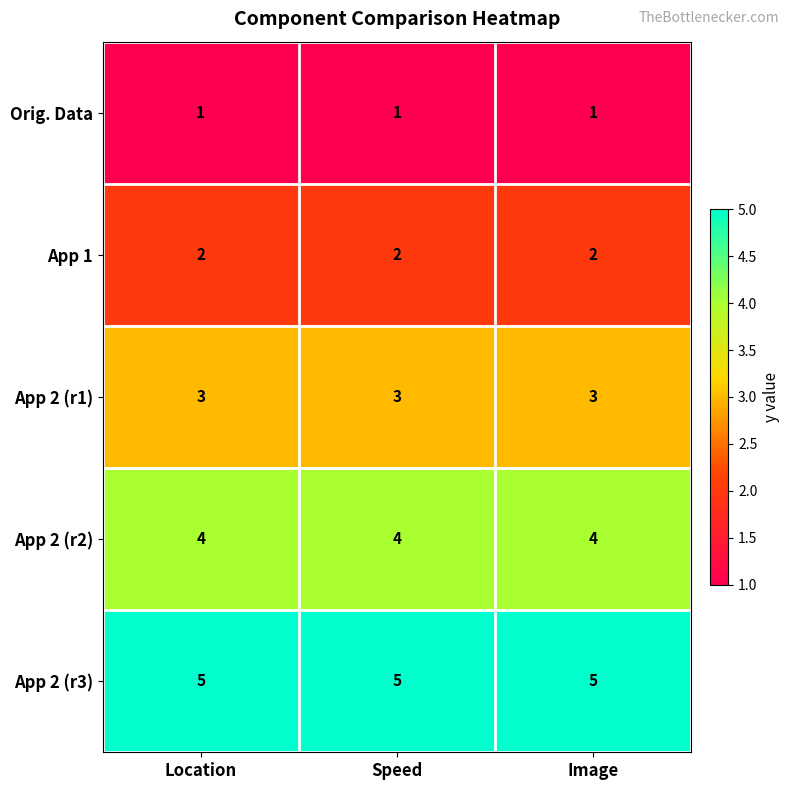

Which series has the largest total across all categories?

App 2 (r3)